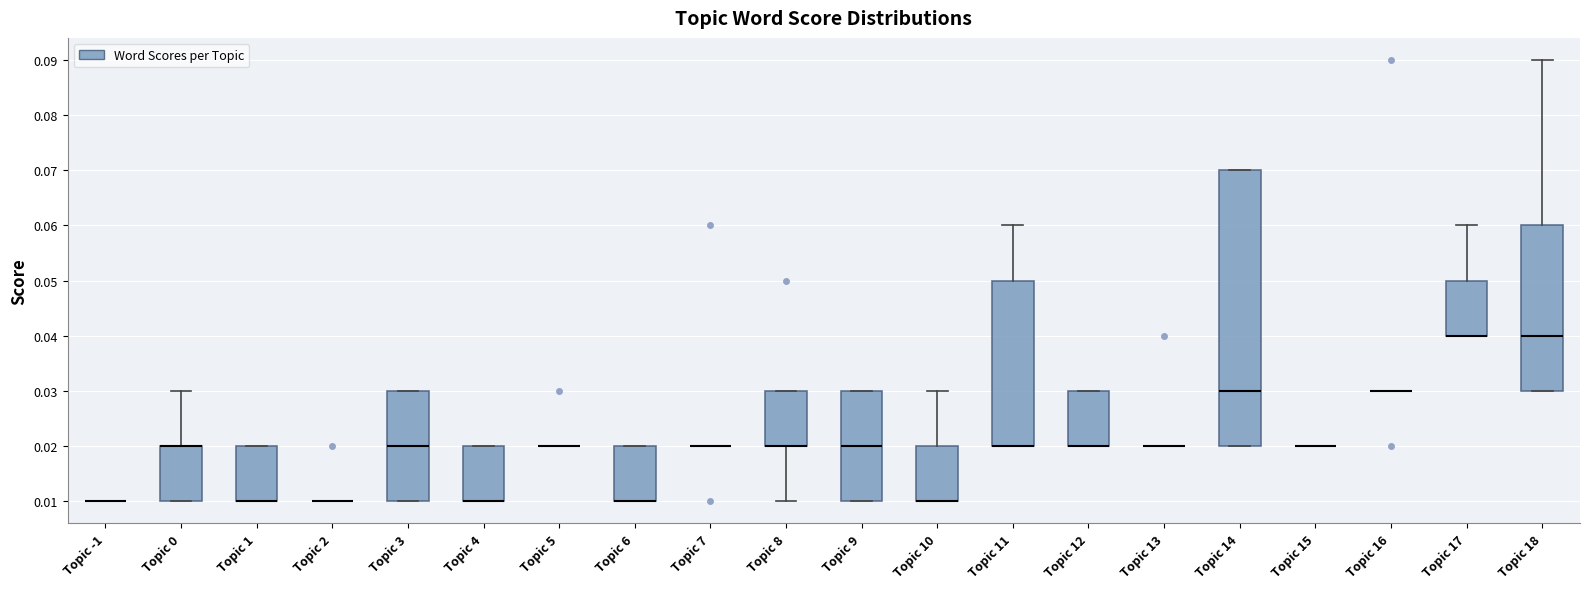

Comparing the boxes themselves (not the whiskers), which one is the tallest?

Topic 14